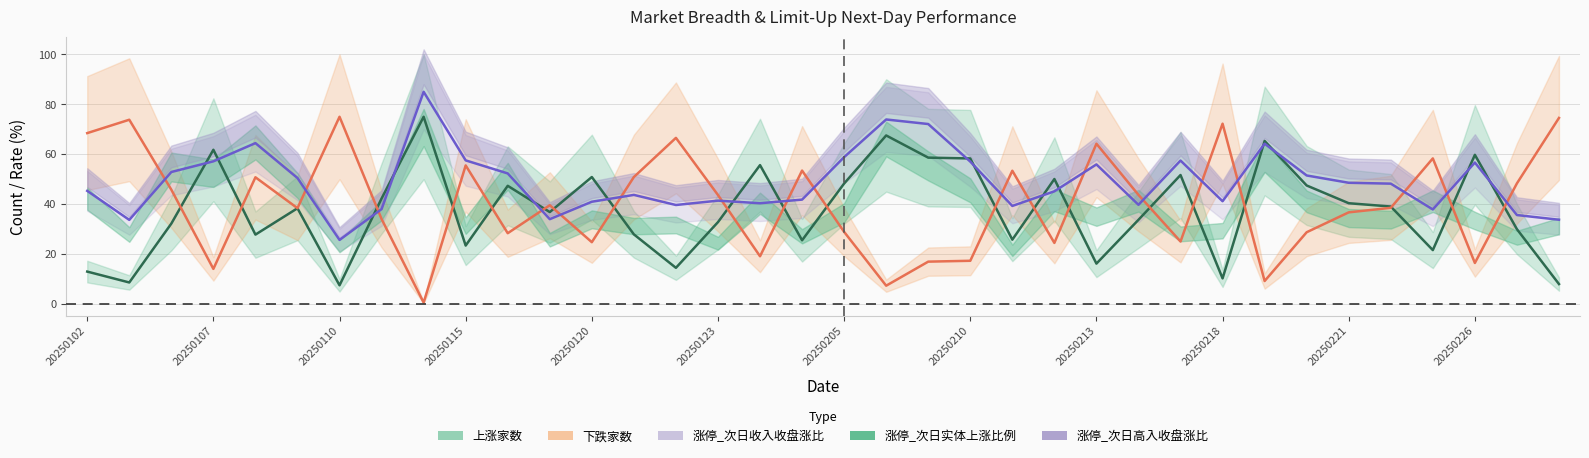

How many interior local peaks does the 上涨家数 series have?

11